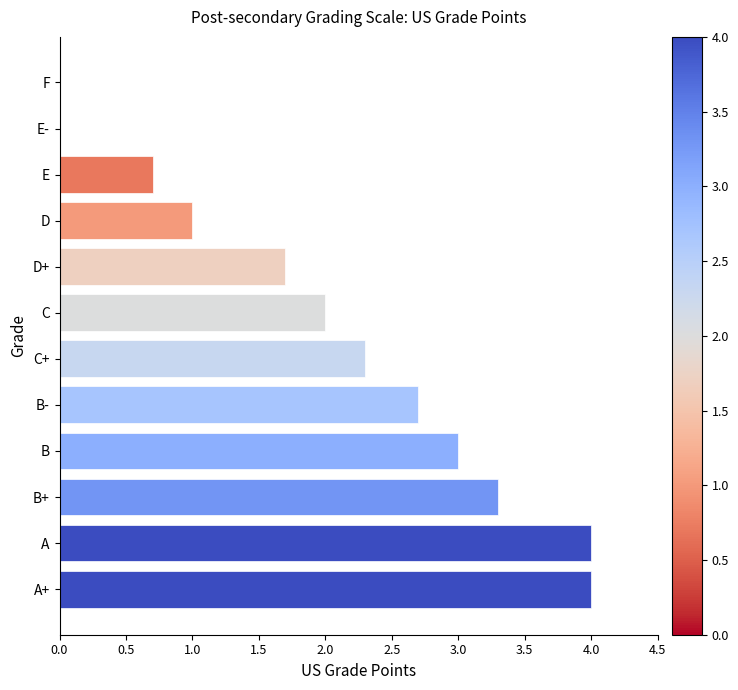

True or false: the data shows 0.7 at E.

True